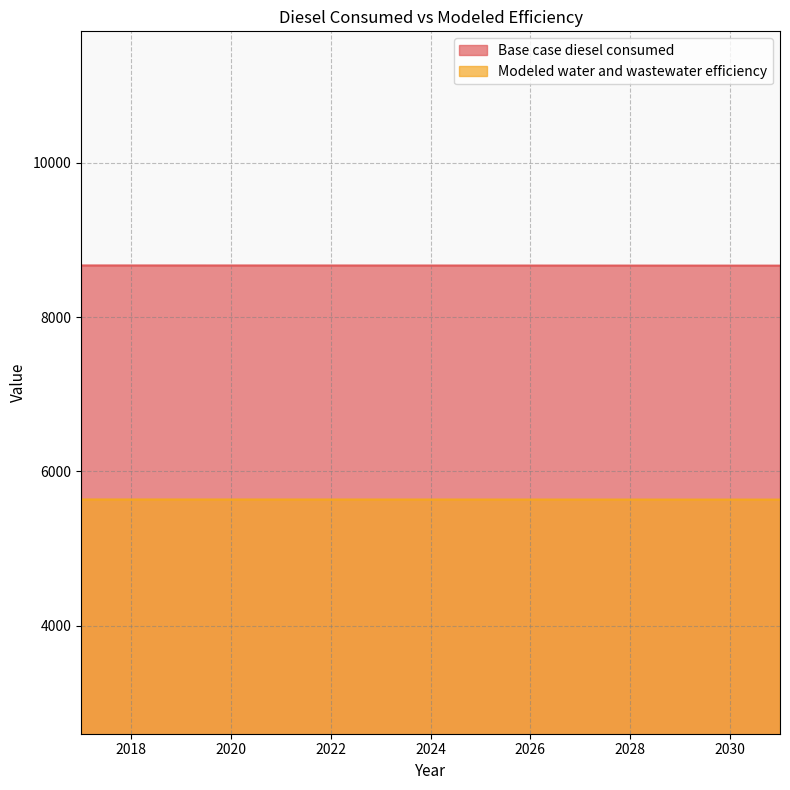

Between 2018 and 2027, which is larger?

2018